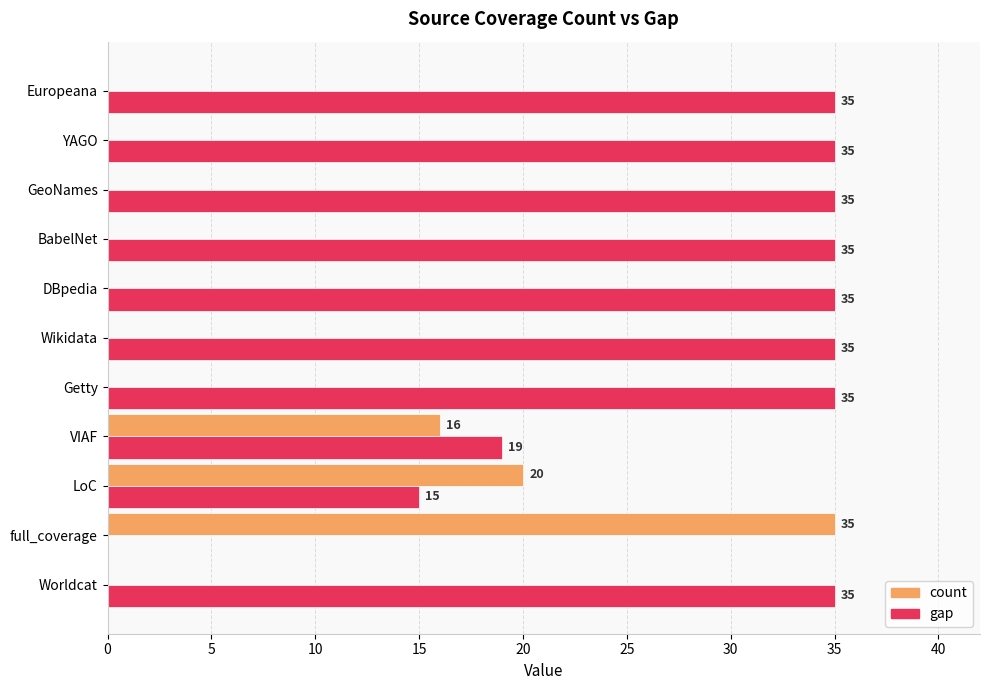

How many series are shown in this chart?

2